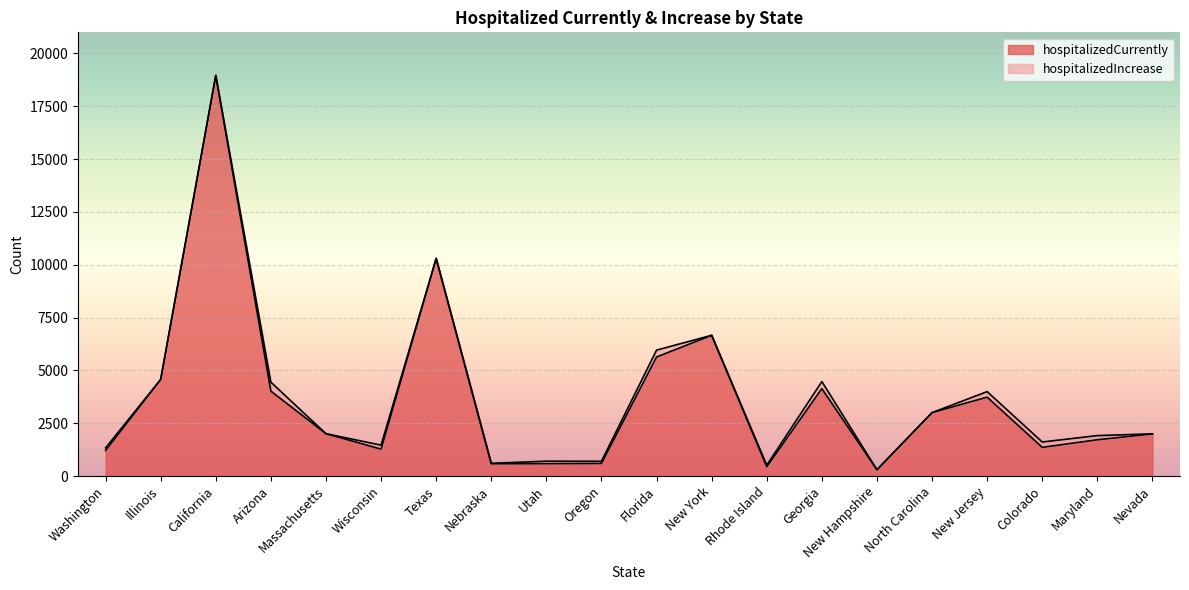

What is the sum of the values at California and Nevada?

20957